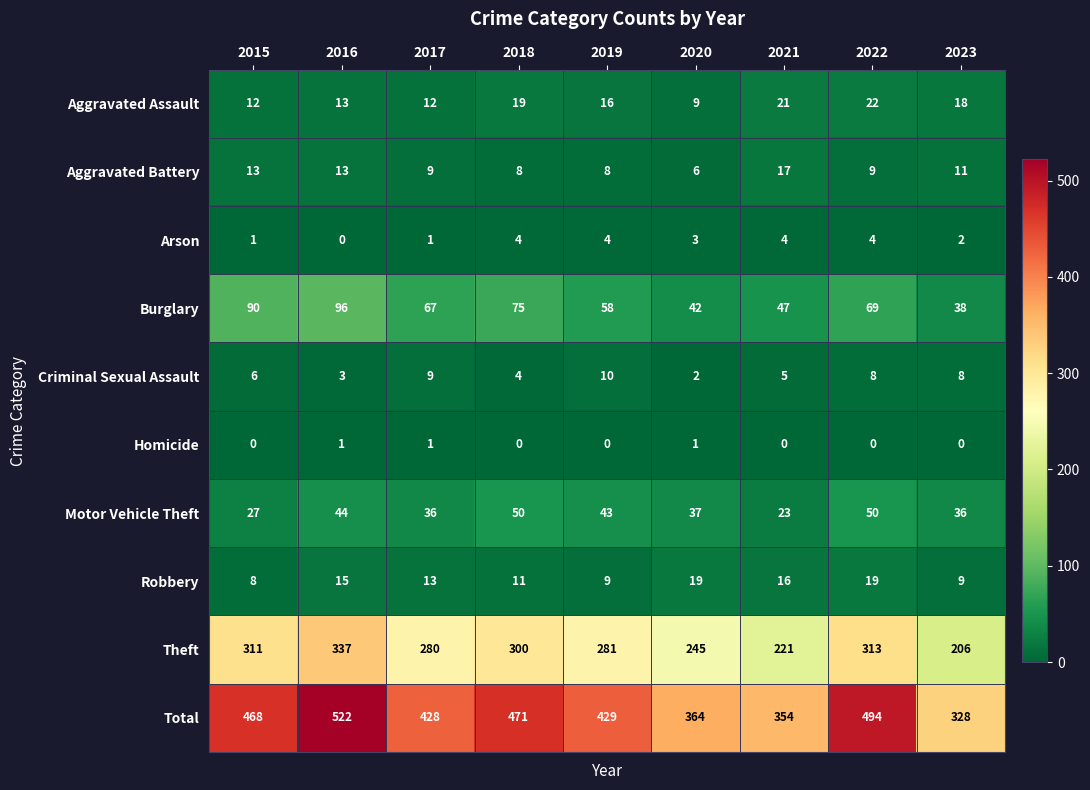

Which series has the largest total across all categories?

Total